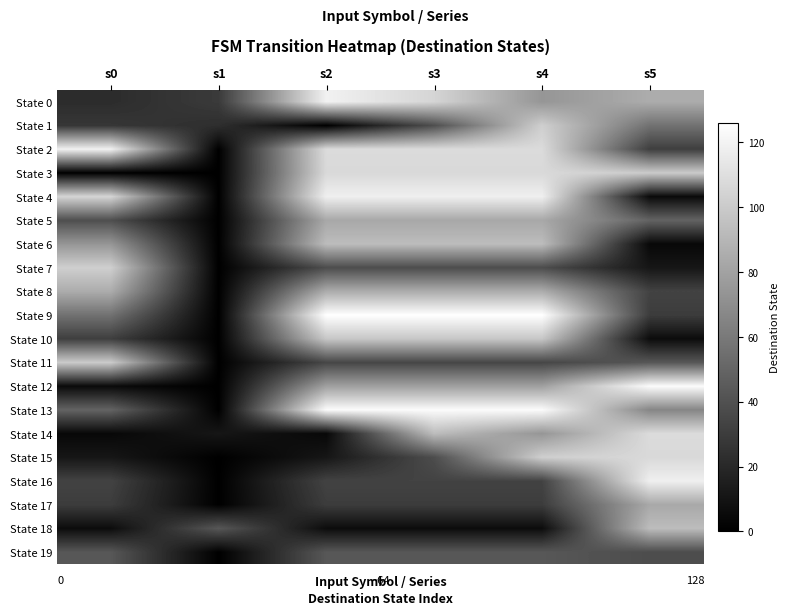

Reading right to left, list all the values displayed in this chart.

State 0: s5=85	s4=74	s3=105	s2=119	s1=29	s0=22
State 1: s5=56	s4=102	s3=39	s2=0	s1=23	s0=27
State 2: s5=31	s4=108	s3=108	s2=108	s1=0	s0=119
State 3: s5=100	s4=107	s3=107	s2=107	s1=0	s0=0
State 4: s5=5	s4=118	s3=118	s2=118	s1=0	s0=105
State 5: s5=49	s4=83	s3=83	s2=83	s1=0	s0=39
State 6: s5=4	s4=93	s3=93	s2=93	s1=0	s0=74
State 7: s5=11	s4=38	s3=38	s2=38	s1=0	s0=102
State 8: s5=33	s4=85	s3=85	s2=85	s1=0	s0=85
State 9: s5=30	s4=126	s3=126	s2=126	s1=0	s0=56
State 10: s5=6	s4=98	s3=98	s2=98	s1=0	s0=31
State 11: s5=43	s4=35	s3=35	s2=35	s1=0	s0=100
State 12: s5=124	s4=79	s3=79	s2=79	s1=0	s0=5
State 13: s5=66	s4=124	s3=124	s2=124	s1=0	s0=49
State 14: s5=108	s4=74	s3=93	s2=4	s1=11	s0=4
State 15: s5=107	s4=102	s3=38	s2=11	s1=0	s0=11
State 16: s5=118	s4=33	s3=33	s2=33	s1=0	s0=33
State 17: s5=83	s4=30	s3=30	s2=30	s1=0	s0=30
State 18: s5=93	s4=6	s3=6	s2=6	s1=43	s0=6
State 19: s5=38	s4=43	s3=43	s2=43	s1=0	s0=43